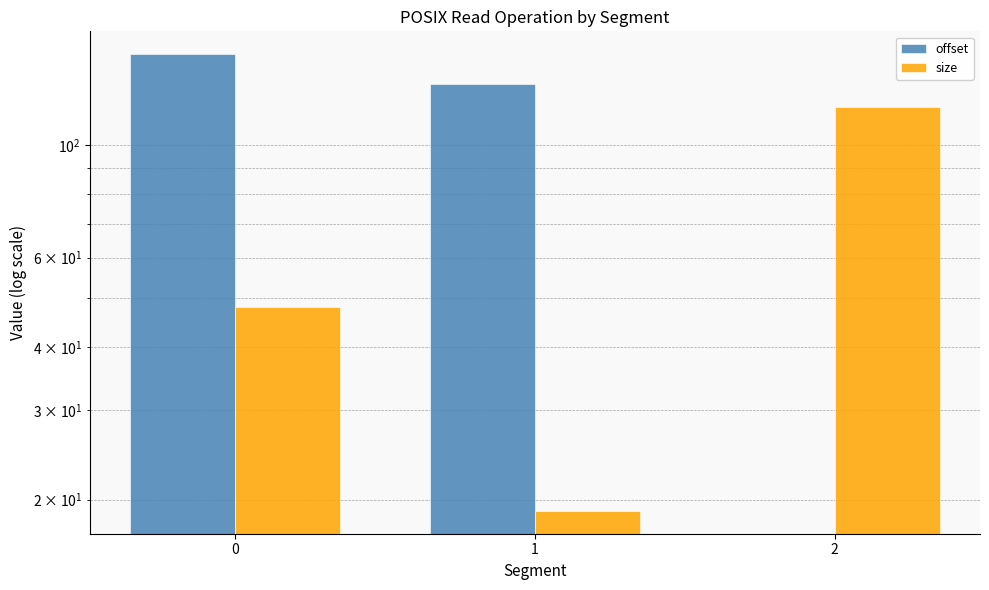

List the series in order of their peak value, lowest first.

size, offset